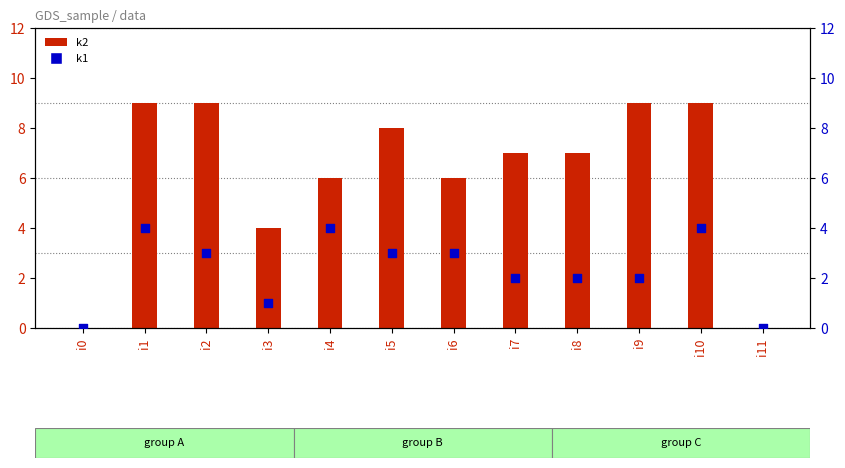

Which series contains the highest Y value?

k2